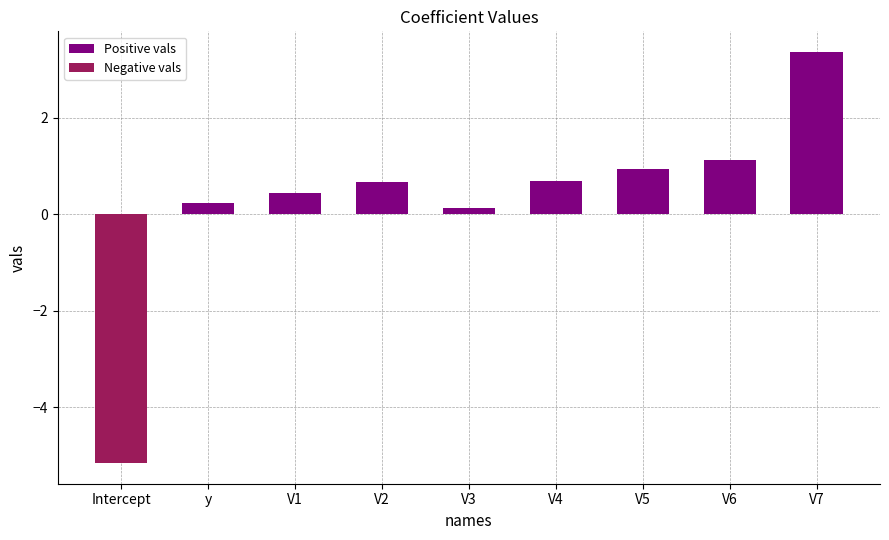

Reading left to right, list all the values displayed in this chart.

Positive vals: 0.0	0.2	0.4	0.7	0.1	0.7	0.9	1.1	3.4
Negative vals: -5.2	0.0	0.0	0.0	0.0	0.0	0.0	0.0	0.0